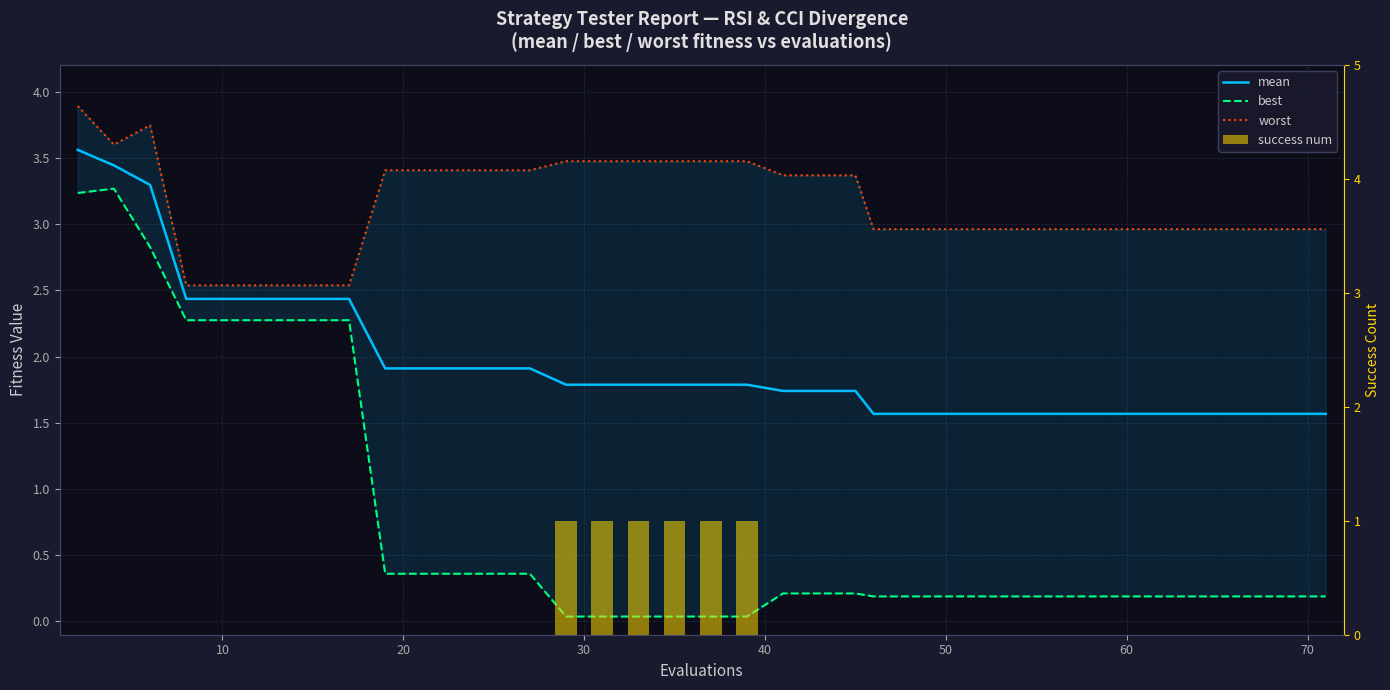

Count the number of data series in this chart.

4